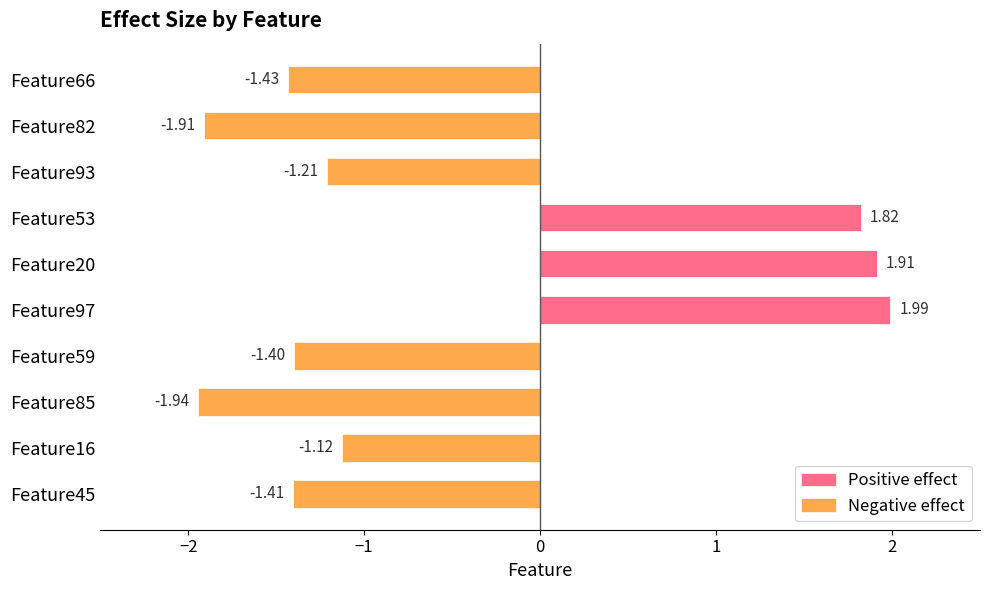

What is the difference between the second highest and second lowest values in the Negative effect series?

1.9